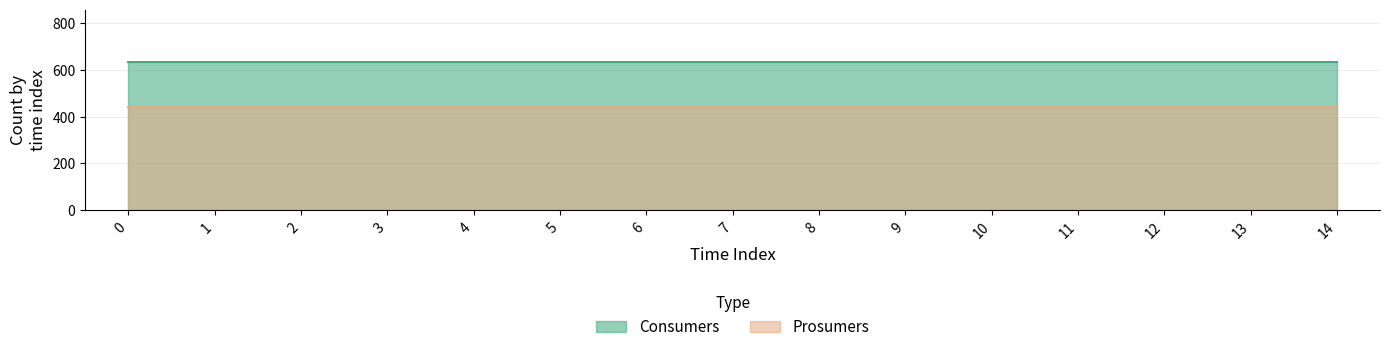

Which series changed the most between 11 and 14?

Consumers